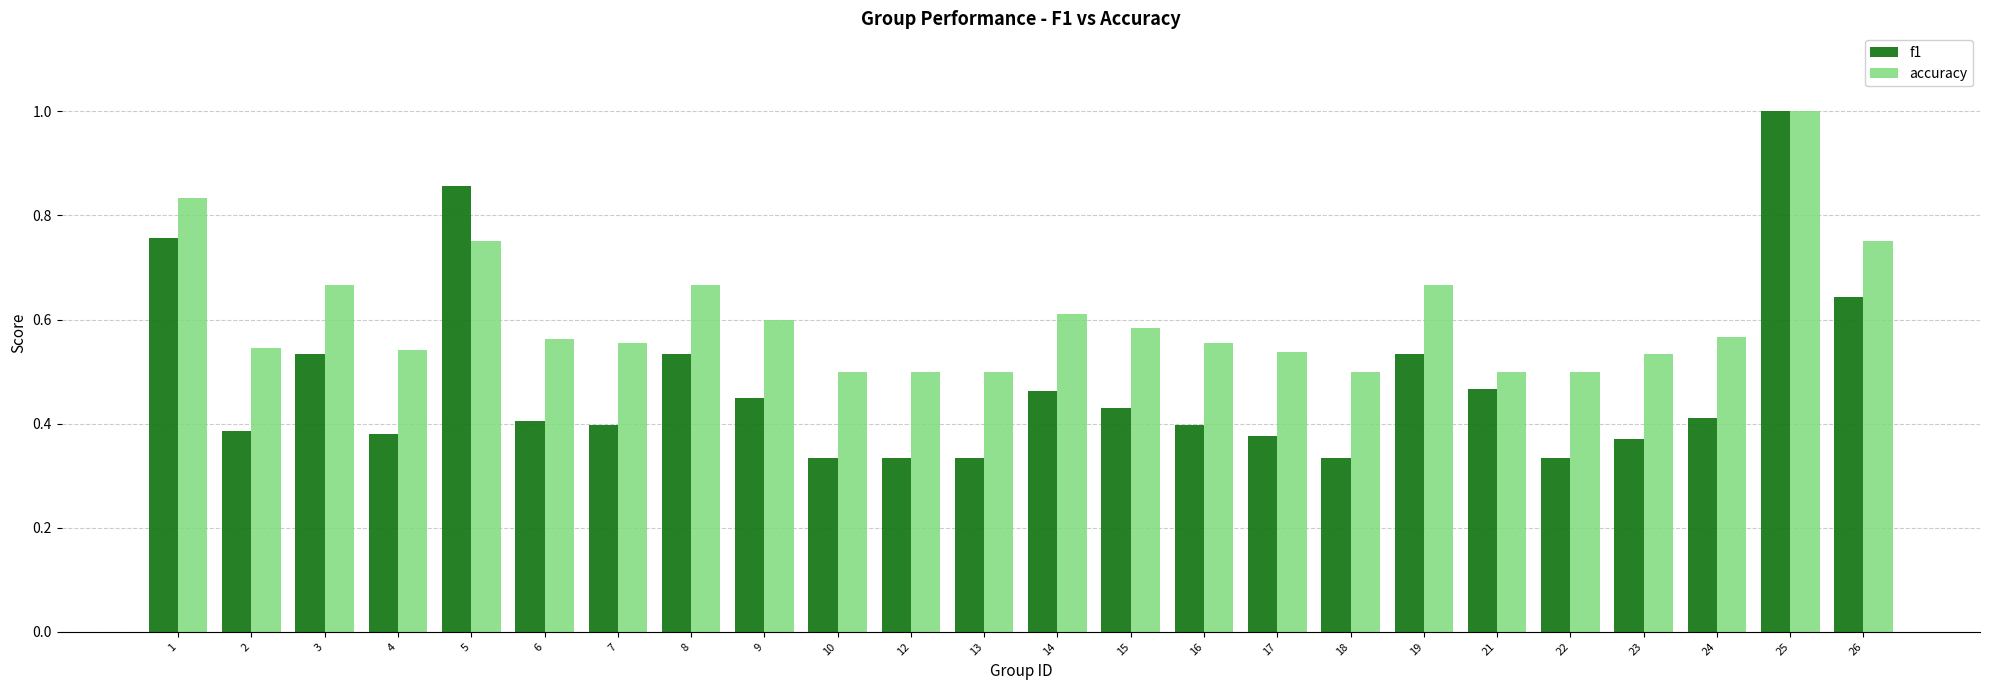

Rank the series by their average value, from highest to lowest.

accuracy, f1